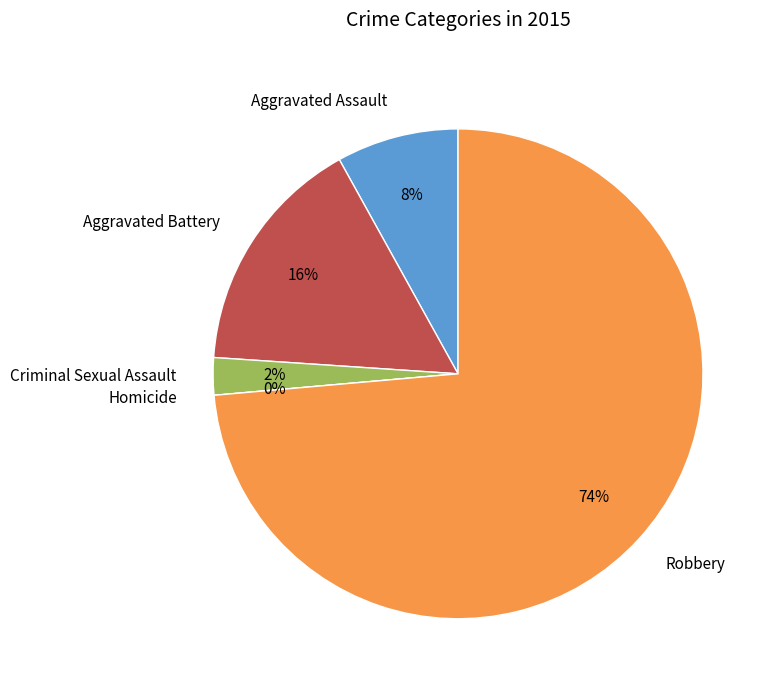

To the nearest percent, what portion does Aggravated Assault represent?

8%